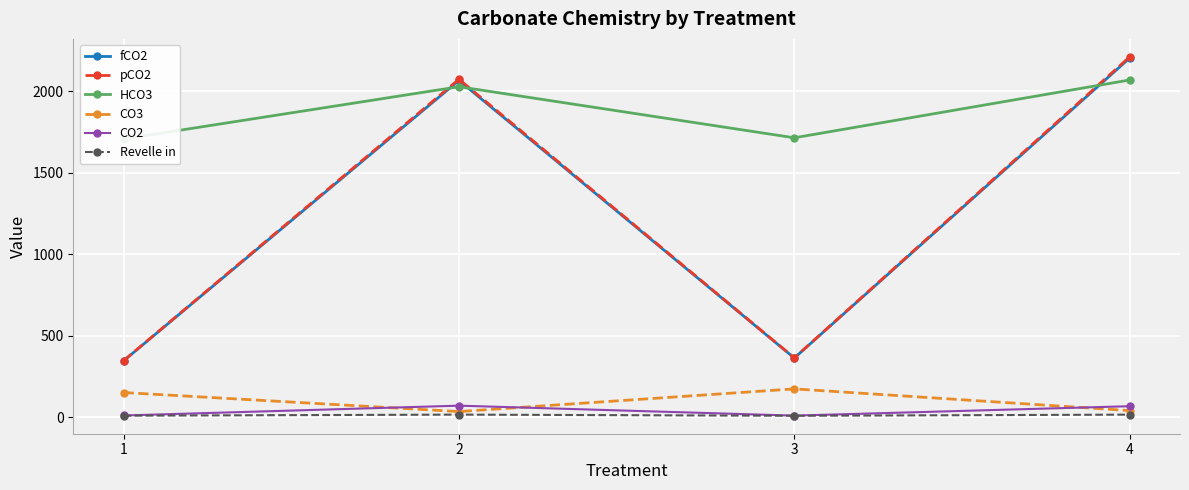

What is the difference between the CO2 values at 3 and 1?

0.7